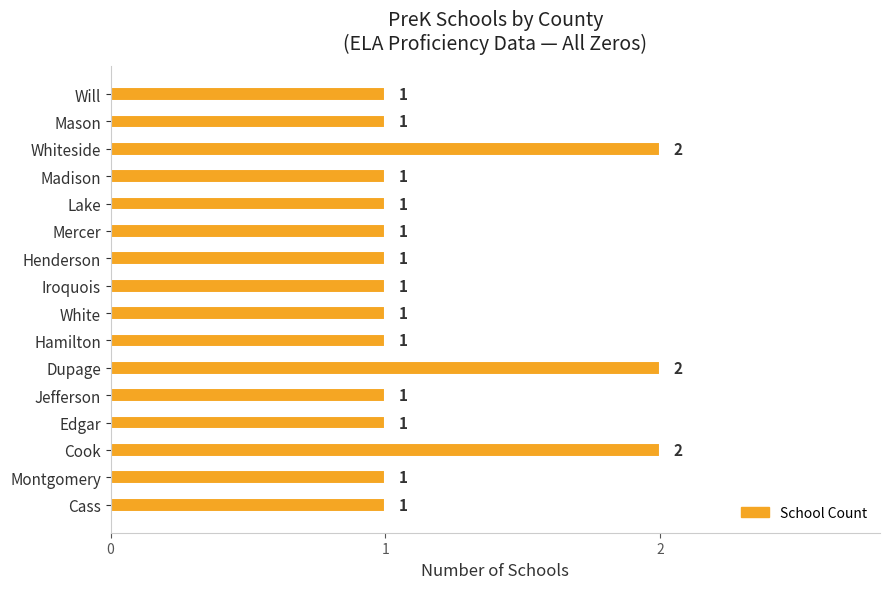

What is the sum of all values?

19